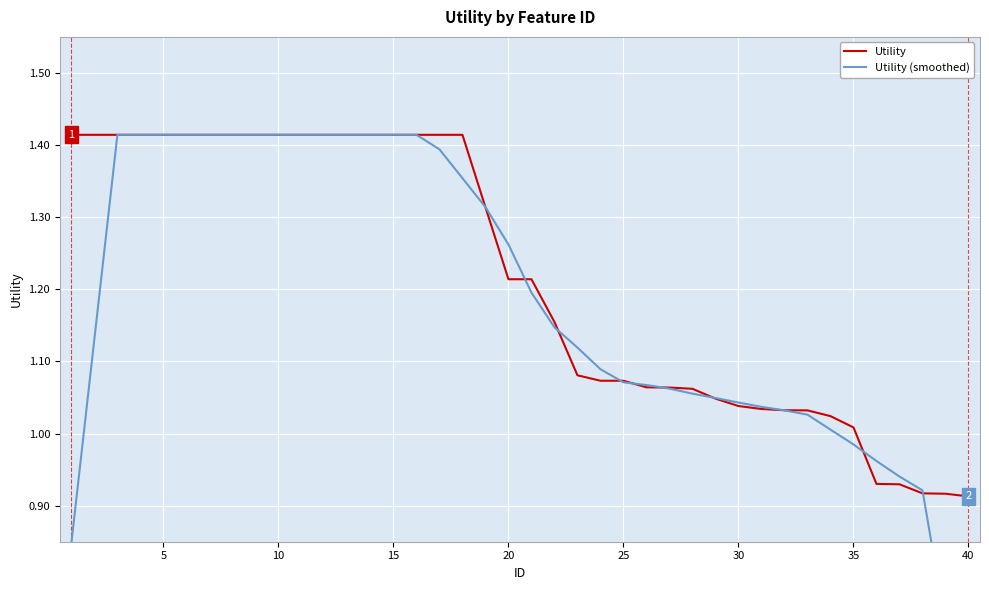

What is the value of the Utility (smoothed) point at the 39th from the left?

0.7